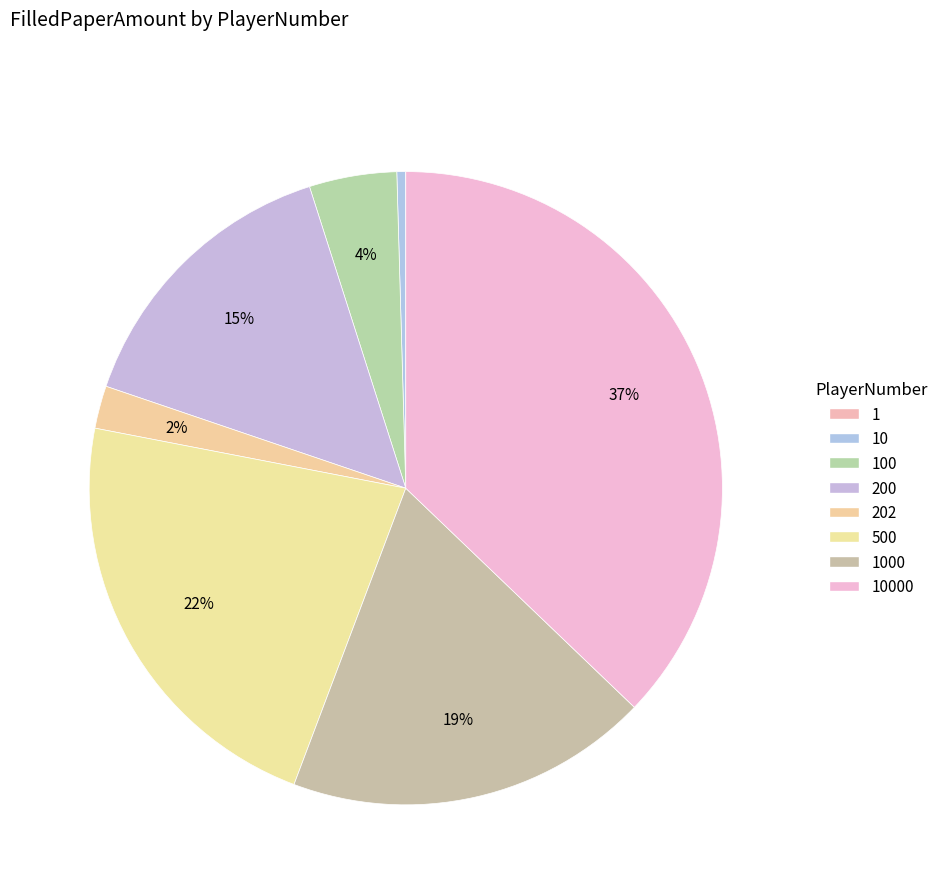

Which slice is the smallest?

1